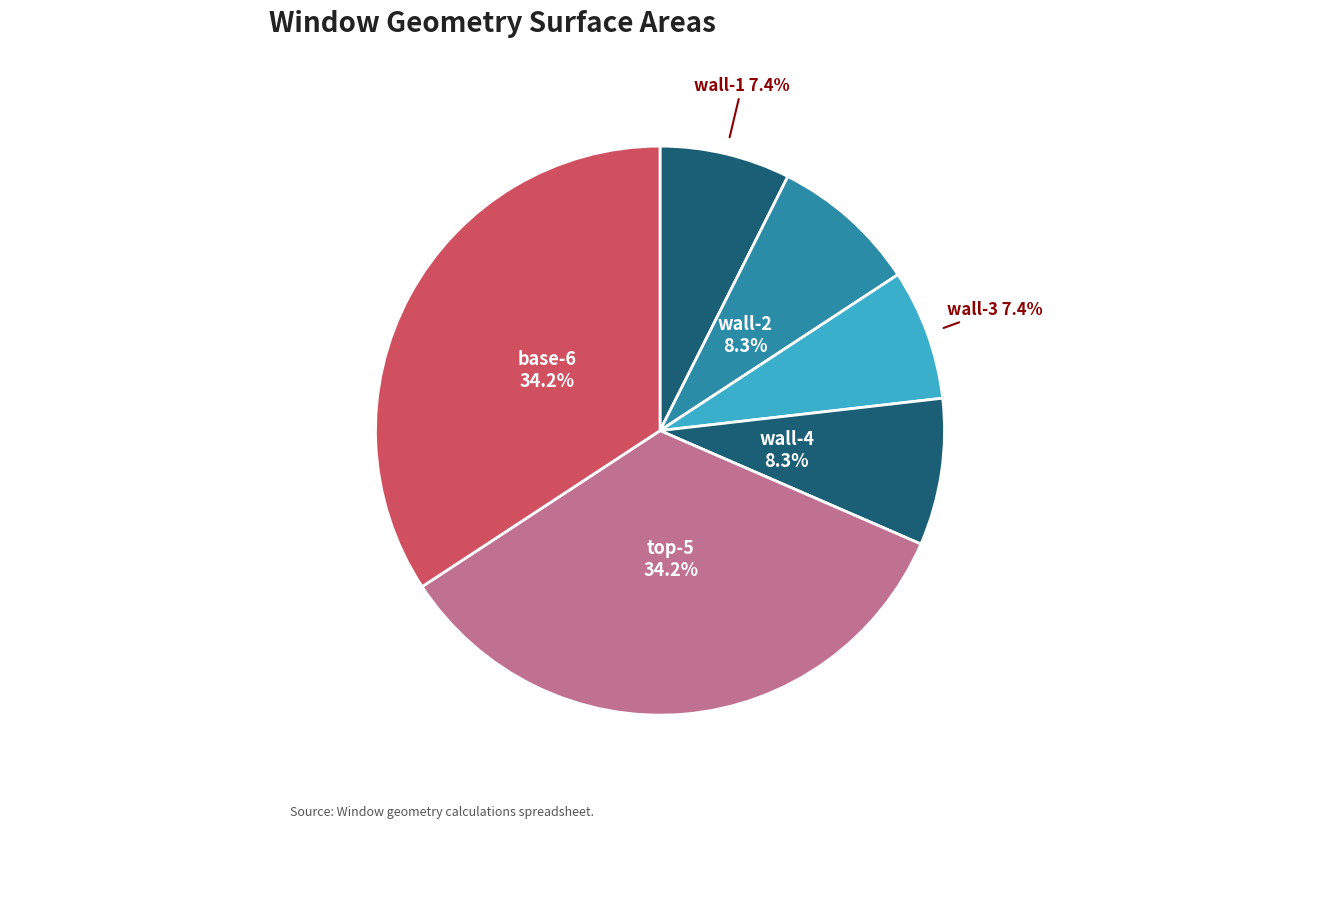

The wall-1 slice represents 7% of the pie. True or false?

True